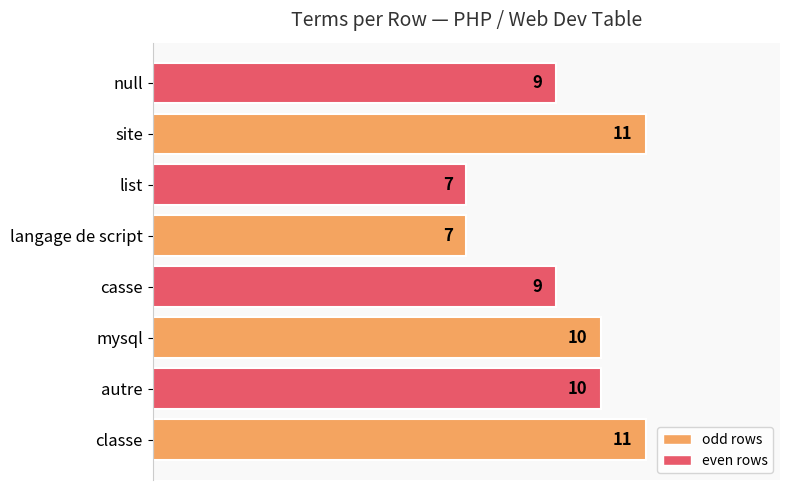

How many categories are shown in the chart?

8